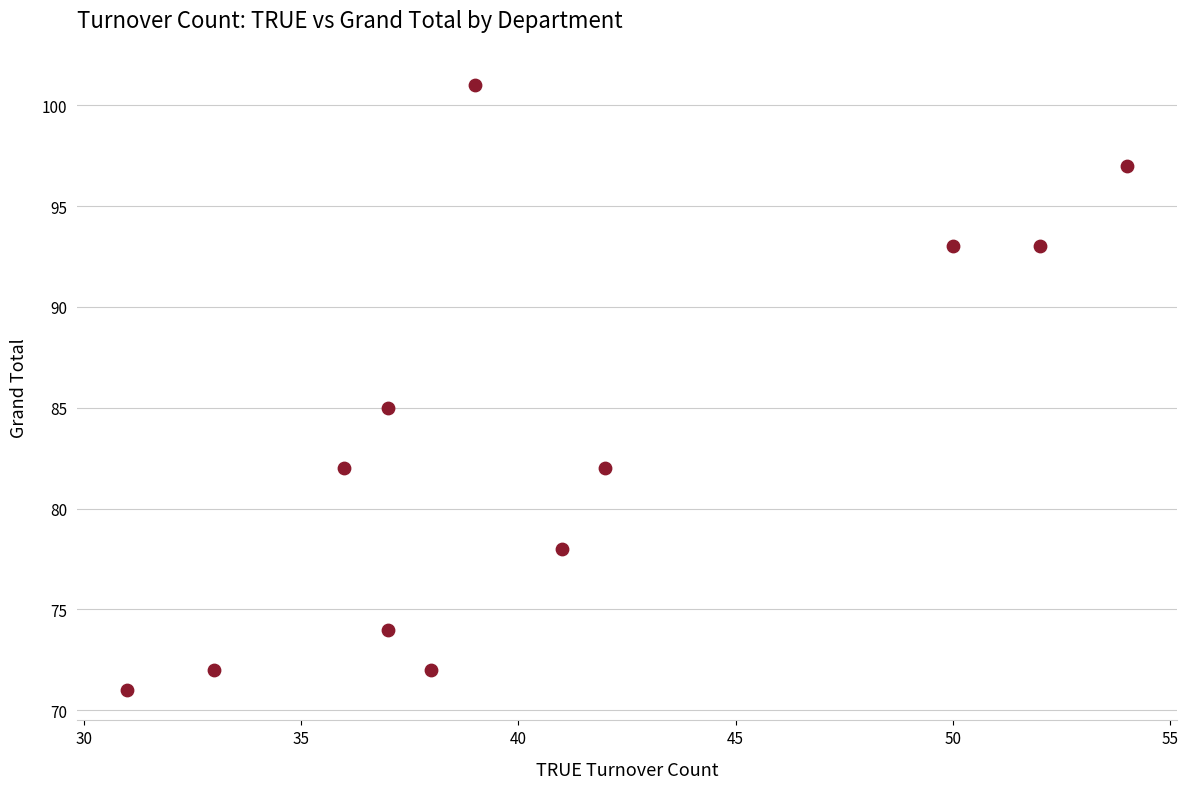

What Y value in the scatter plot is closest to 86?

85